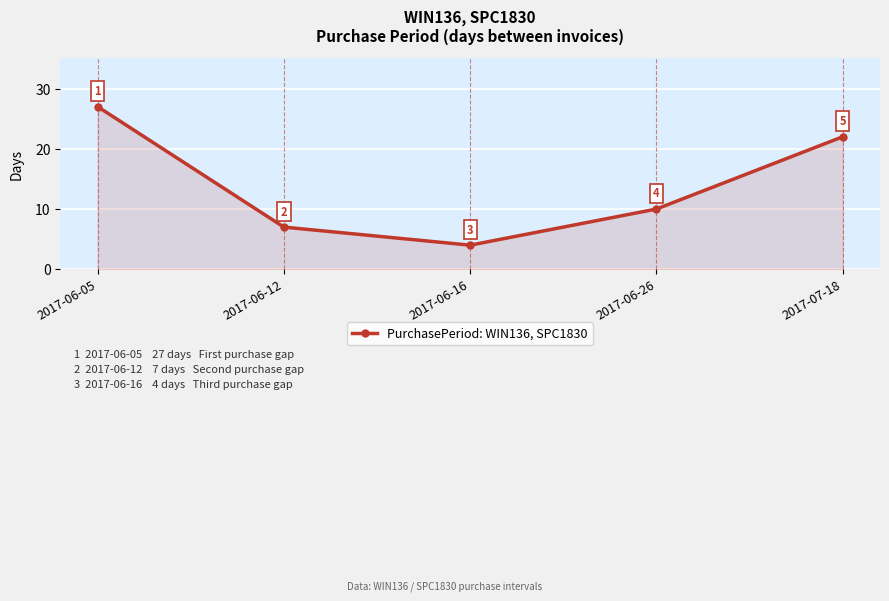

Rank the categories by value from highest to lowest.

2017-06-05, 2017-07-18, 2017-06-26, 2017-06-12, 2017-06-16